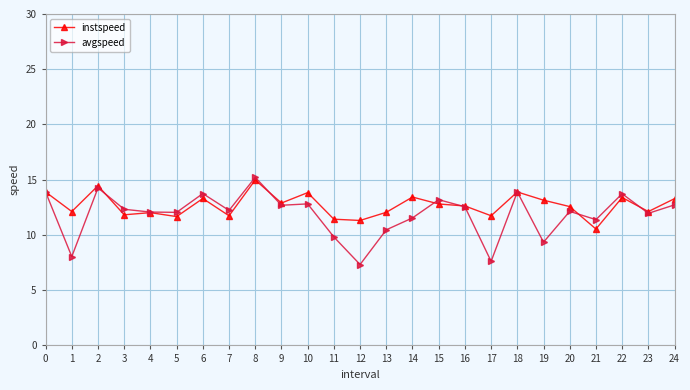

True or false: instspeed has more than 0 points higher than both neighbors.

True